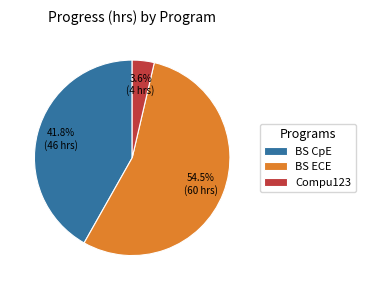

Is the sum of Compu123 and BS CpE greater than half?

No